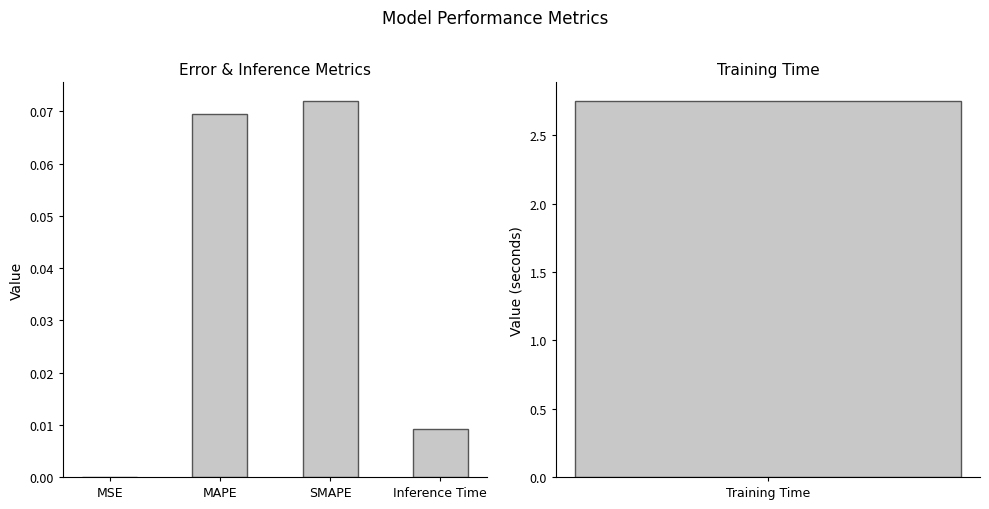

At which category does the chart reach its minimum across all series?

MSE